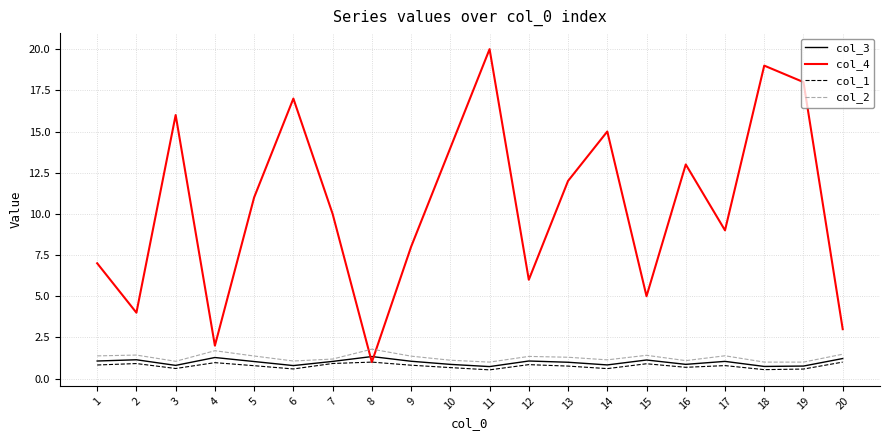

The value of col_4 at 3 is 16.0. True or false?

True